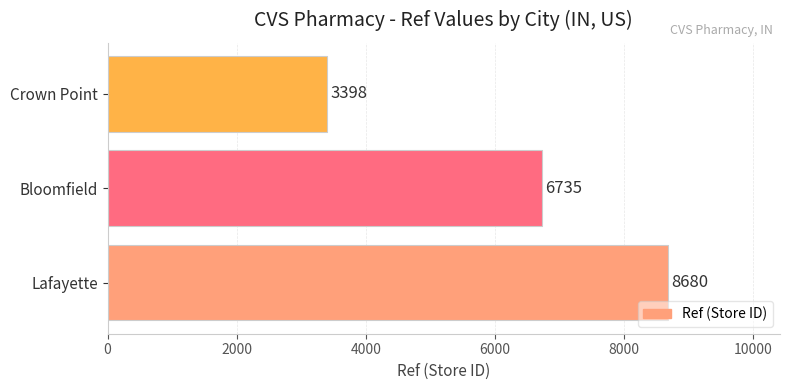

Reading bottom to top, transcribe all the data shown in this chart.

8680	6735	3398